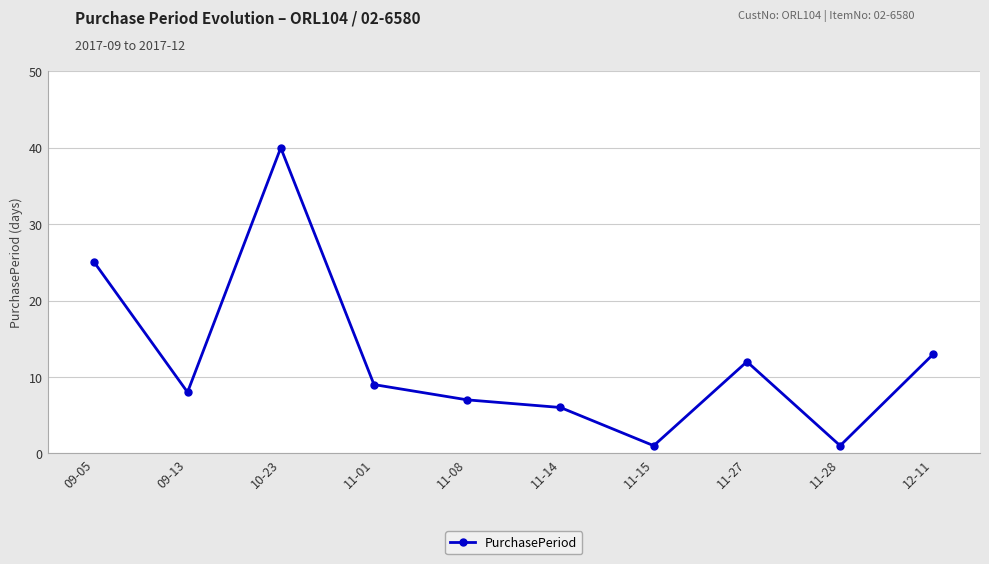

The chart shows a value of 25 at 09-05. True or false?

True